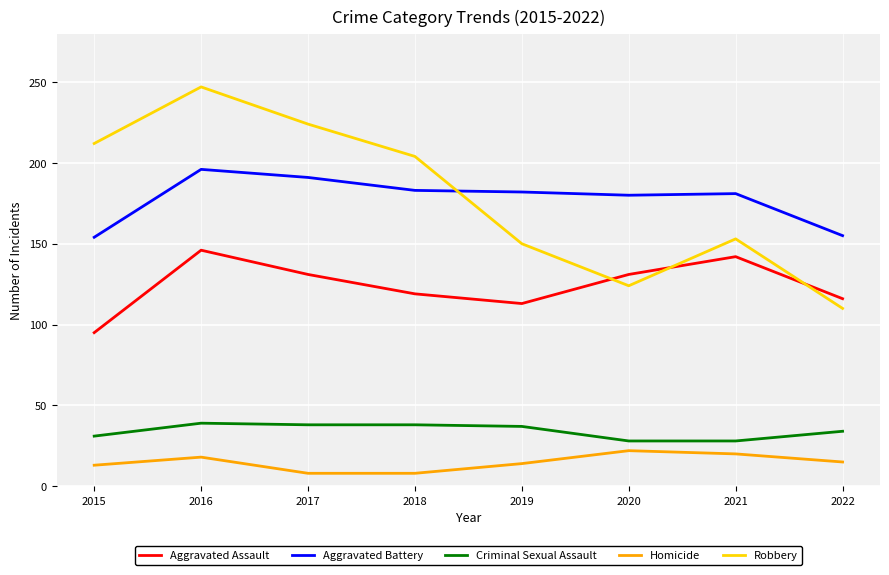

What is the difference between the Homicide values at 2022 and 2019?

1